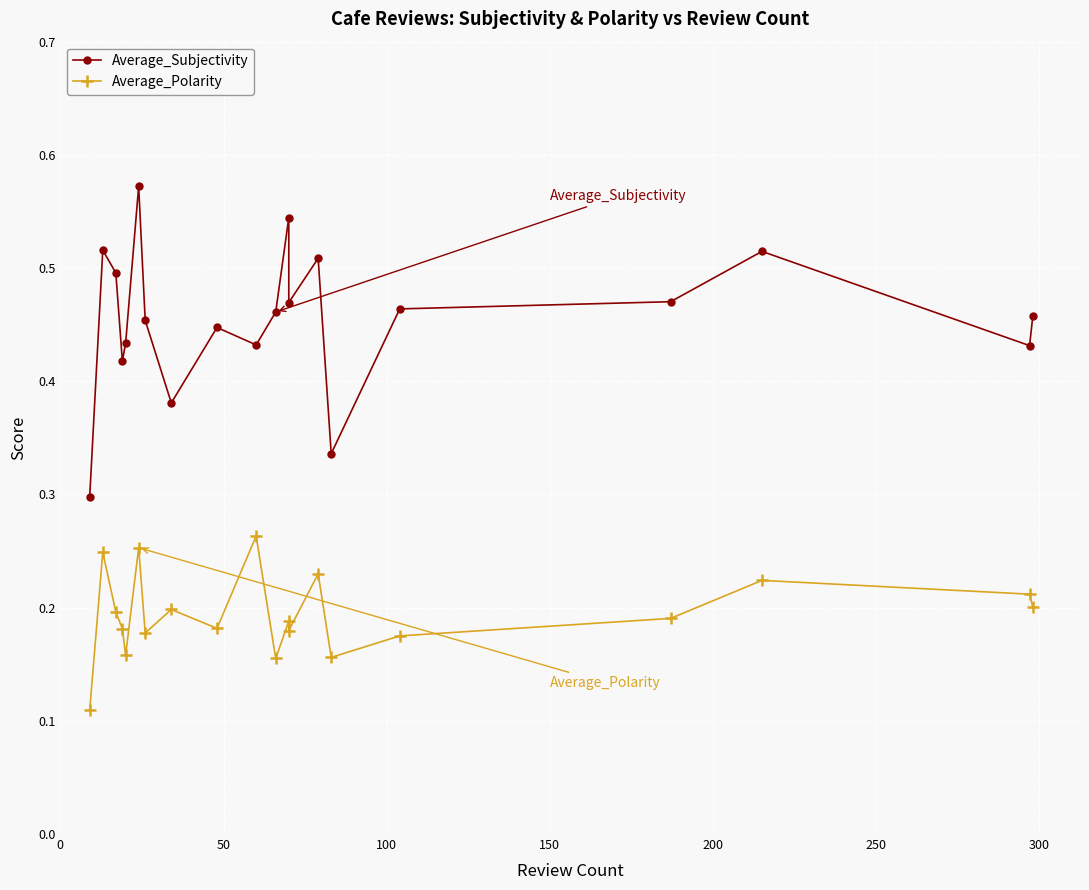

At how many categories does at least one series exceed 0?

20